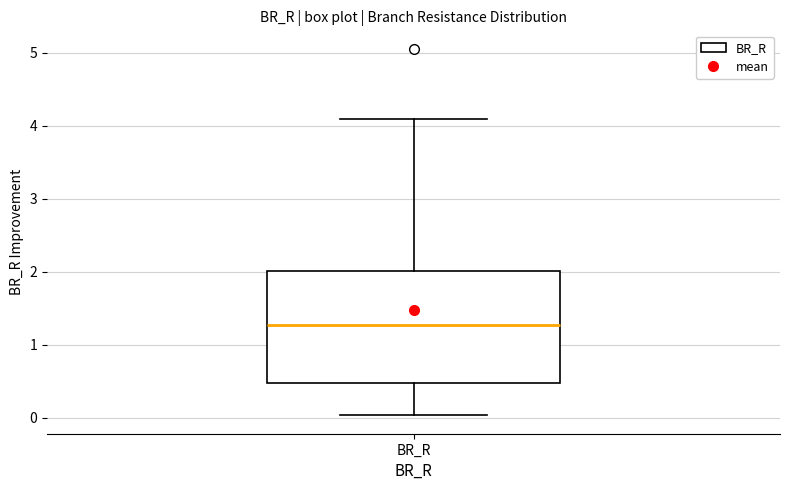

Transcribe this box plot: give where the median line is, the range the box spans, and where the two whiskers end, as read against the y-axis. The values are not printed on the chart, so give them approximately, as read against the axis.

median 1.3, box 0.5 to 2.0, whiskers 0.0 to 4.1